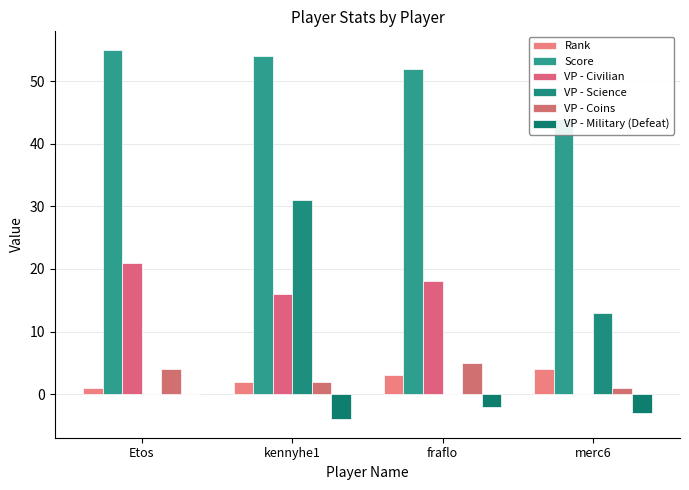

Which category has the lowest value in the Score series?

merc6